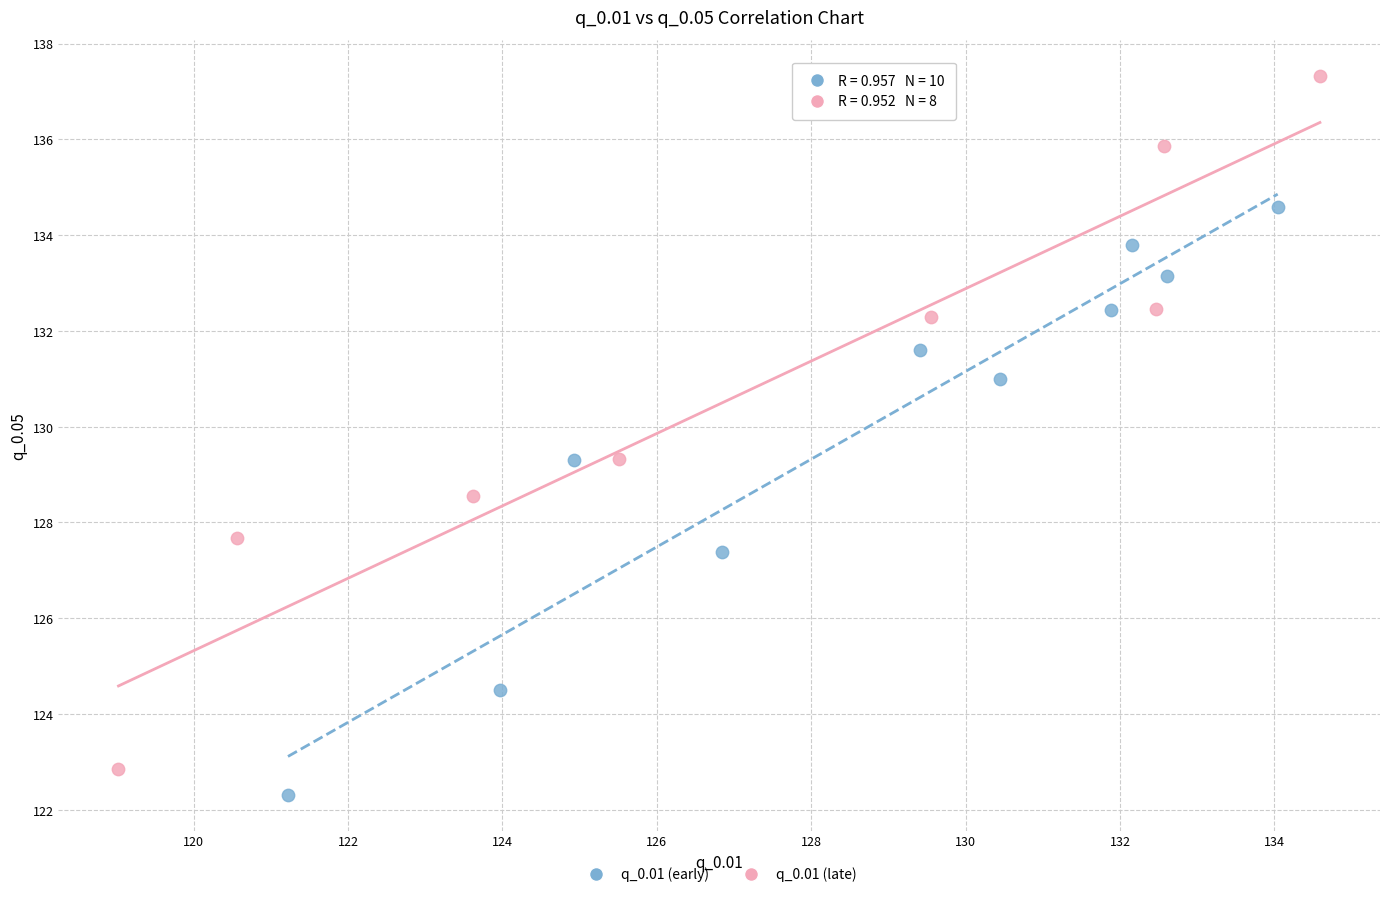

Which series reaches the maximum Y coordinate?

q_0.01 (late)